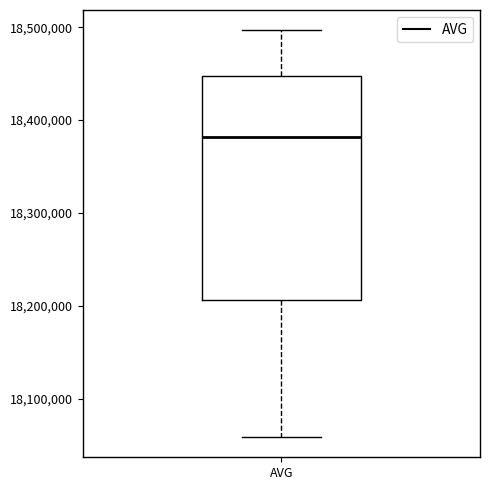

Transcribe this box plot: give where the median line is, the range the box spans, and where the two whiskers end, as read against the y-axis. The values are not printed on the chart, so give them approximately, as read against the axis.

median 18380000, box 18210000 to 18450000, whiskers 18060000 to 18500000